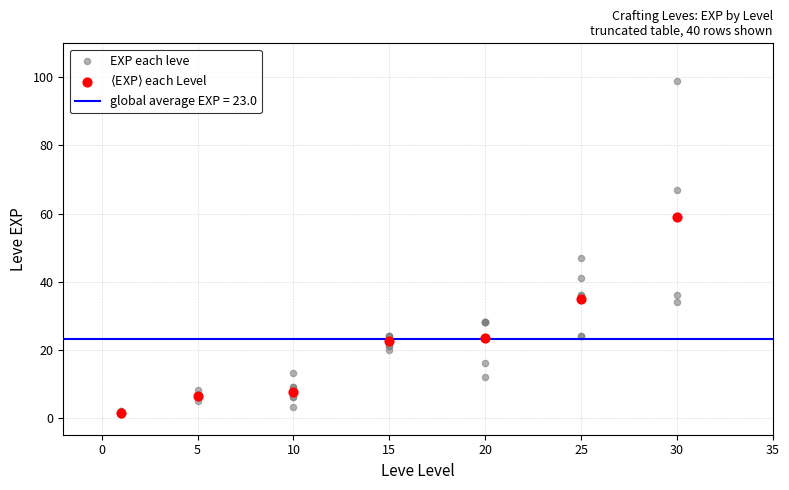

Which series has the widest spread of Y values?

EXP each leve